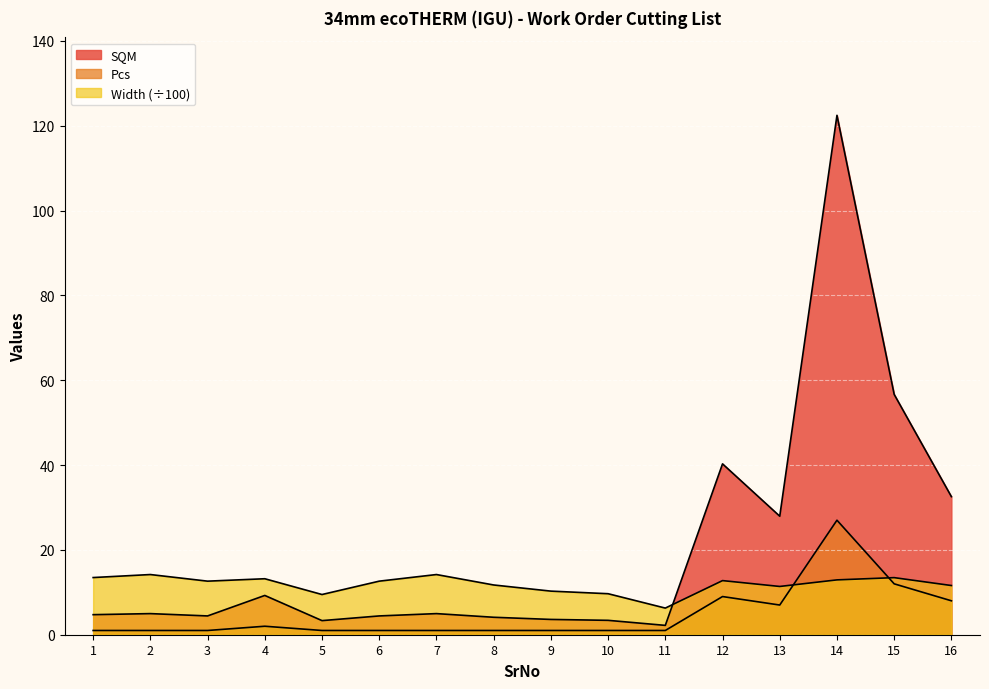

Rank the series by their average value, from lowest to highest.

Pcs, Width, SQM